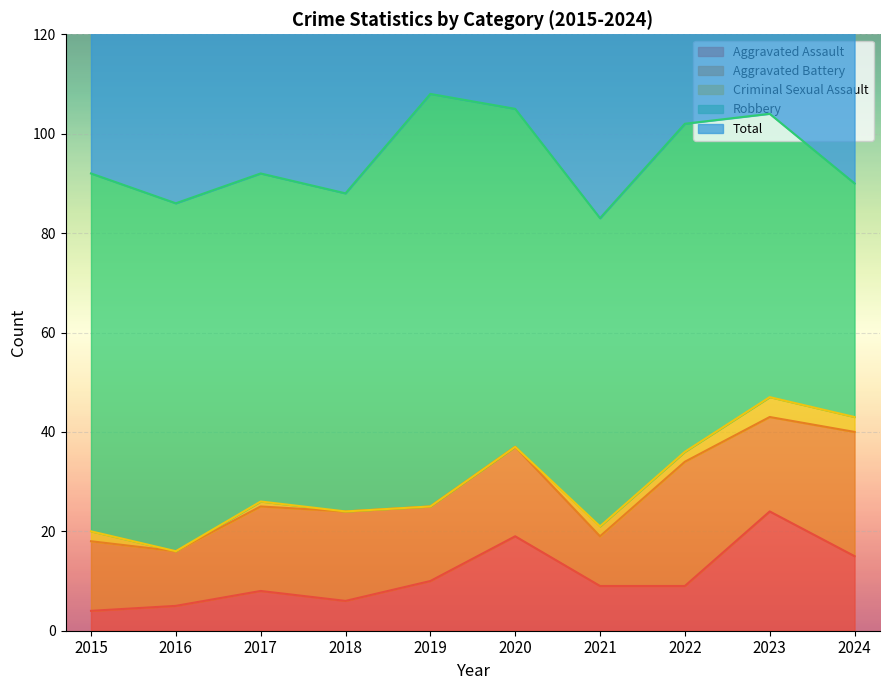

True or false: Total and Aggravated Assault cross at least once.

False